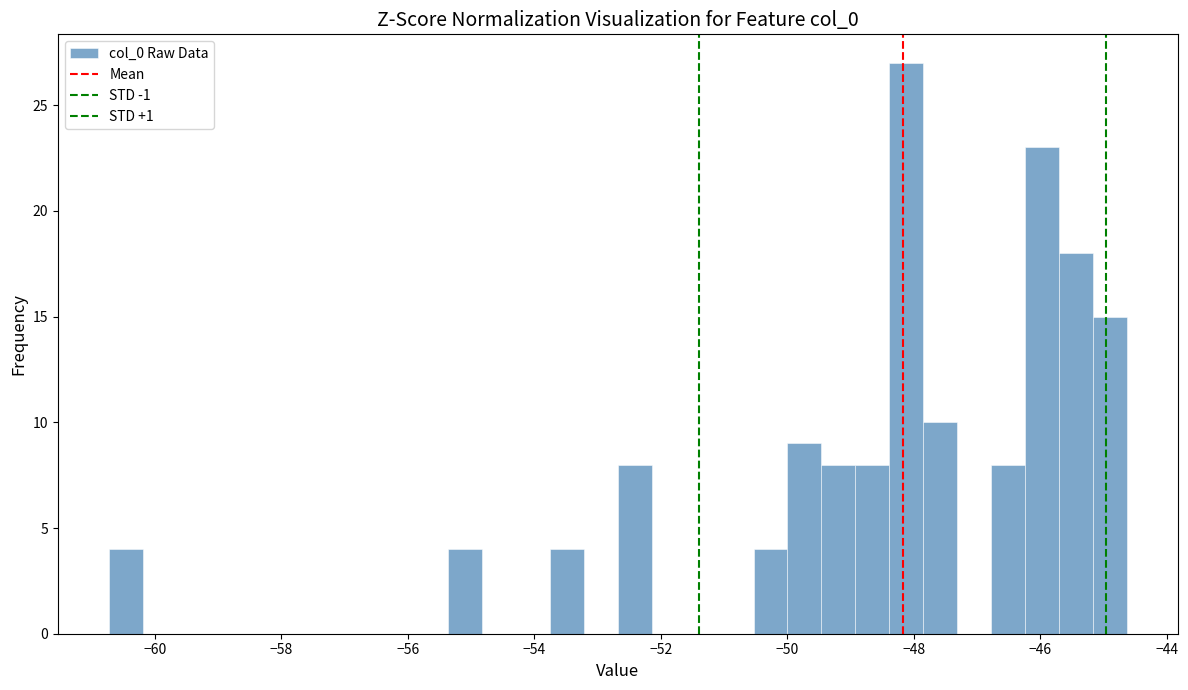

Read against the x-axis, roughly where is the centre of the tallest bar?

-48.2